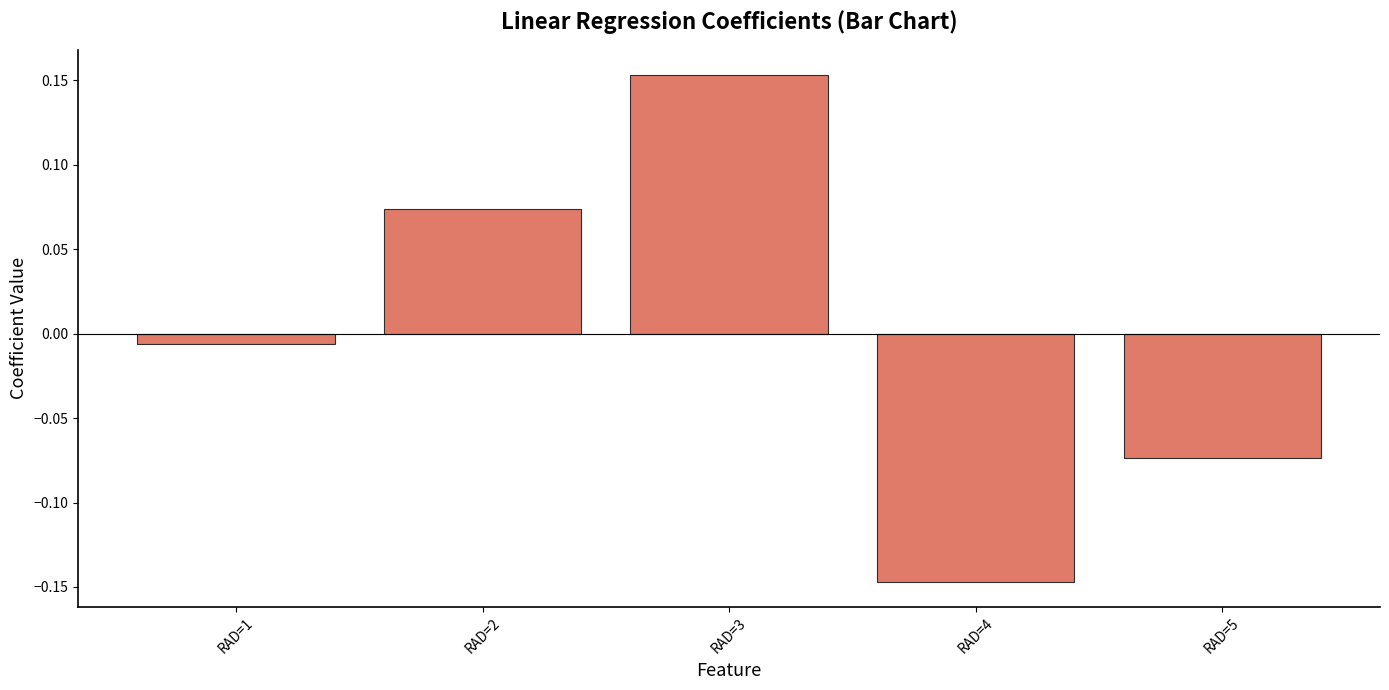

Which category has the lowest value across all series?

RAD=4